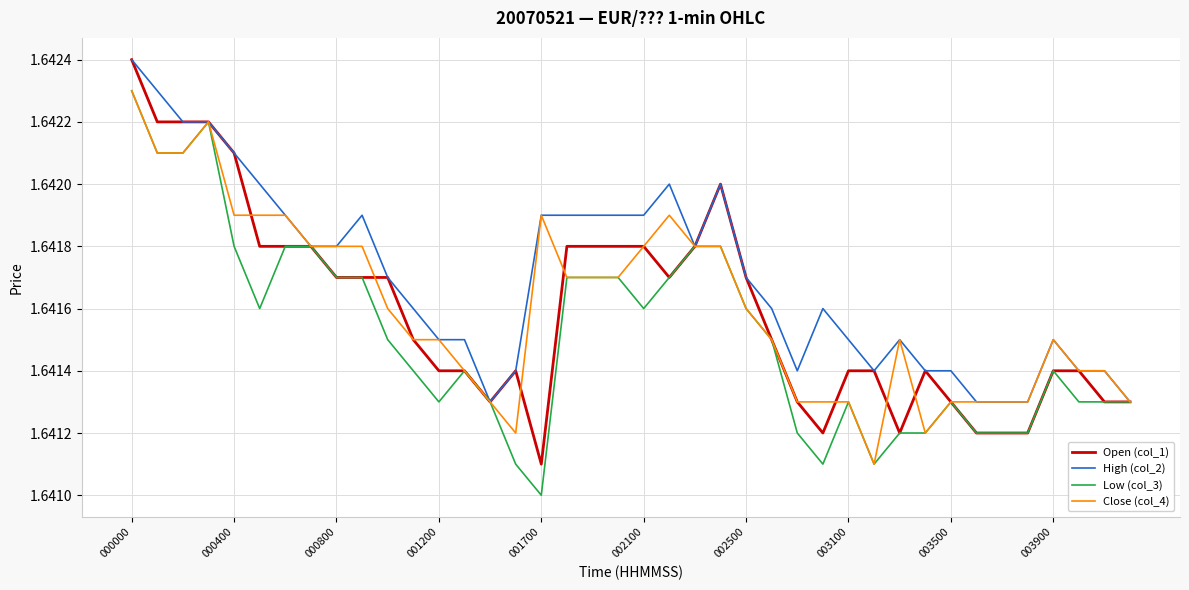

Does the chart have visible grid lines?

Yes